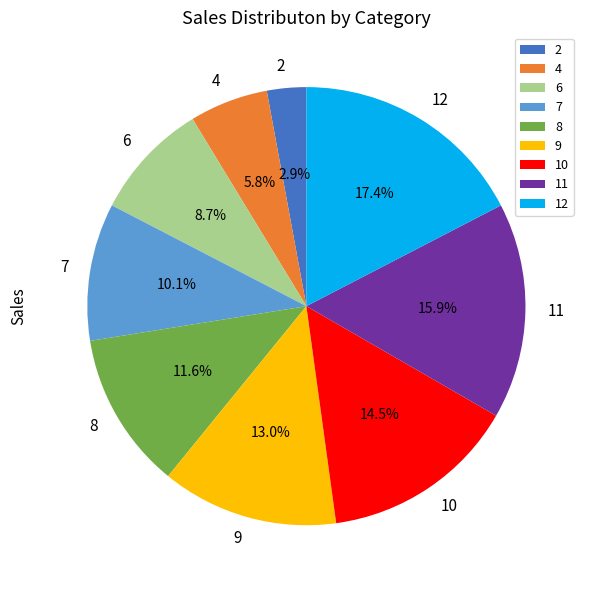

Is there a majority slice in this chart?

No